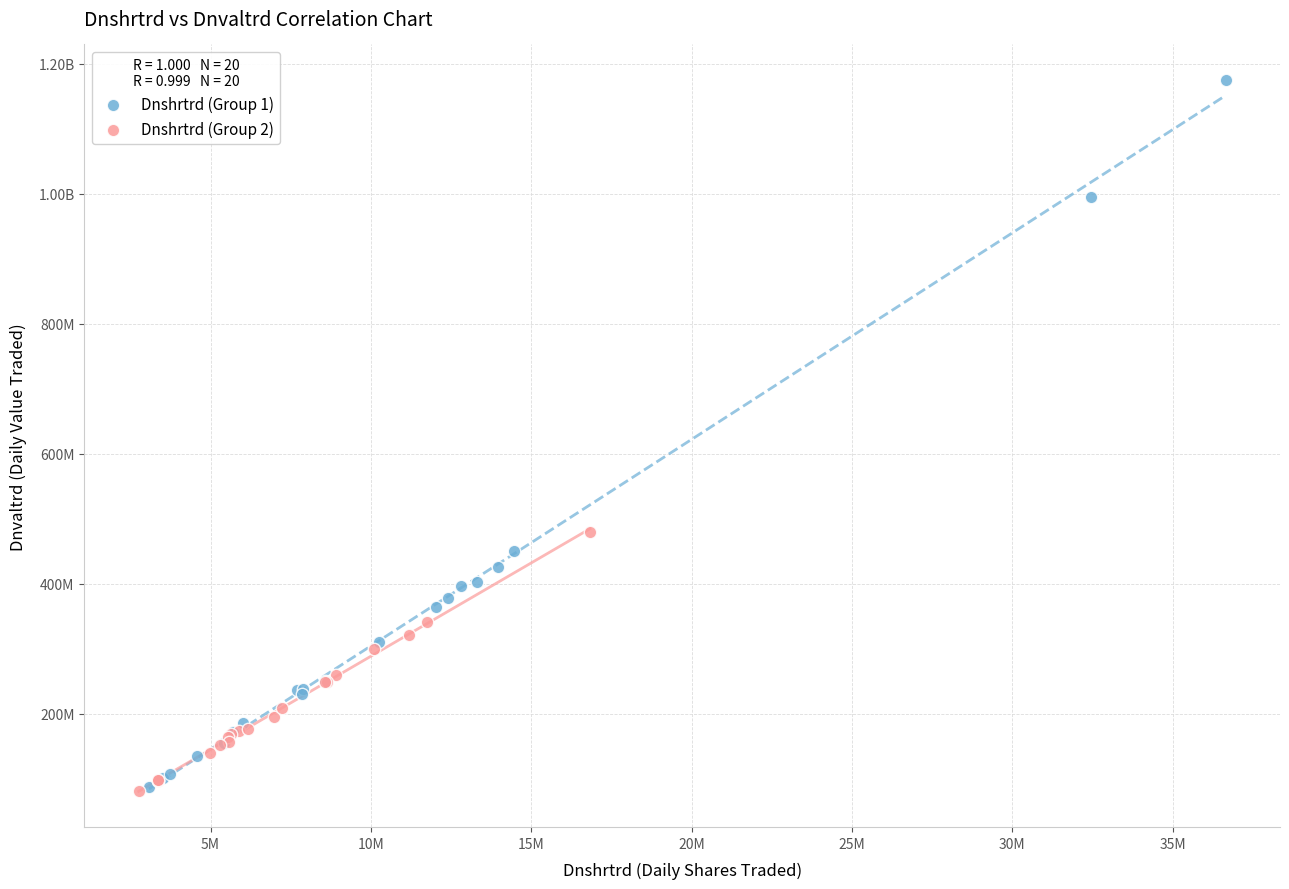

What are all the series names shown in the legend?

Dnshrtrd (Group 1), Dnshrtrd (Group 2)